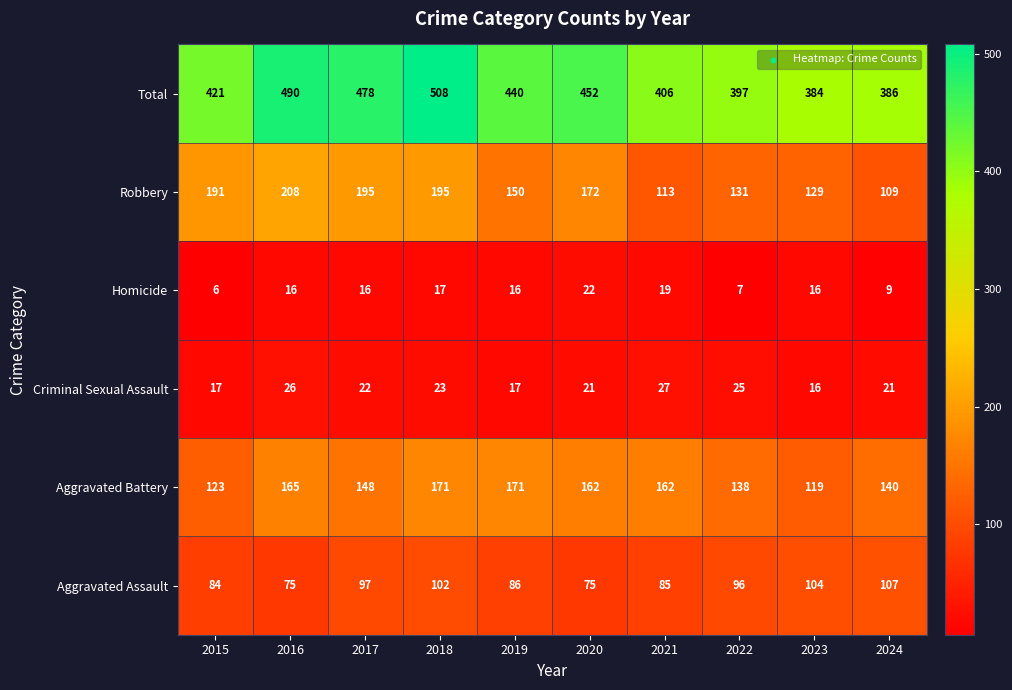

Count the number of data series in this chart.

6